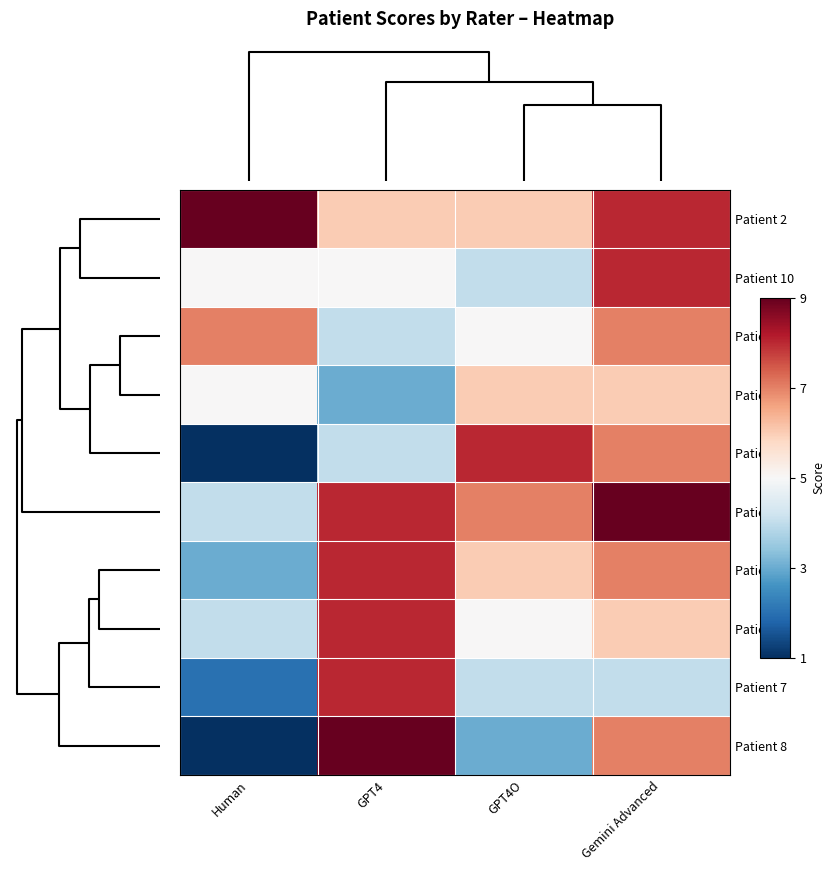

Reading left to right, list all the values displayed in this chart.

Patient 2: Human=9	GPT4=6	GPT4O=6	Gemini Advanced=8
Patient 10: Human=5	GPT4=5	GPT4O=4	Gemini Advanced=8
Patient 1: Human=7	GPT4=4	GPT4O=5	Gemini Advanced=7
Patient 5: Human=5	GPT4=3	GPT4O=6	Gemini Advanced=6
Patient 6: Human=1	GPT4=4	GPT4O=8	Gemini Advanced=7
Patient 4: Human=4	GPT4=8	GPT4O=7	Gemini Advanced=9
Patient 3: Human=3	GPT4=8	GPT4O=6	Gemini Advanced=7
Patient 9: Human=4	GPT4=8	GPT4O=5	Gemini Advanced=6
Patient 7: Human=2	GPT4=8	GPT4O=4	Gemini Advanced=4
Patient 8: Human=1	GPT4=9	GPT4O=3	Gemini Advanced=7